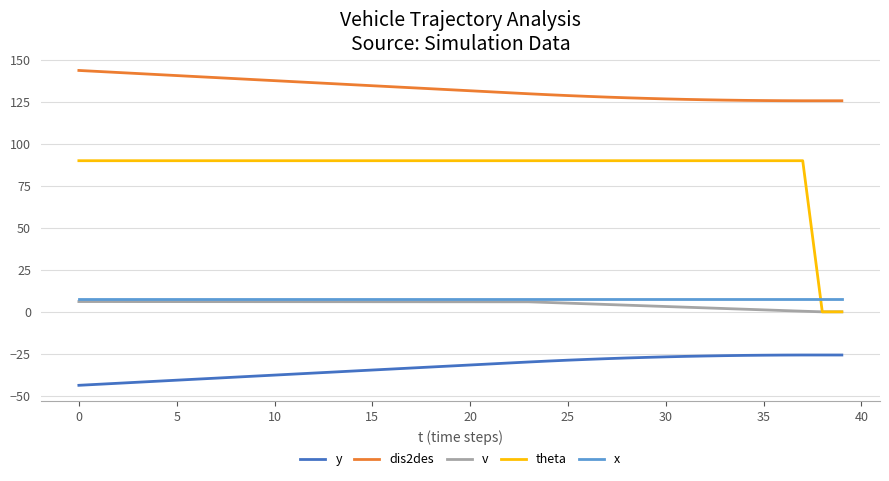

What is the maximum value shown in the chart?

143.8